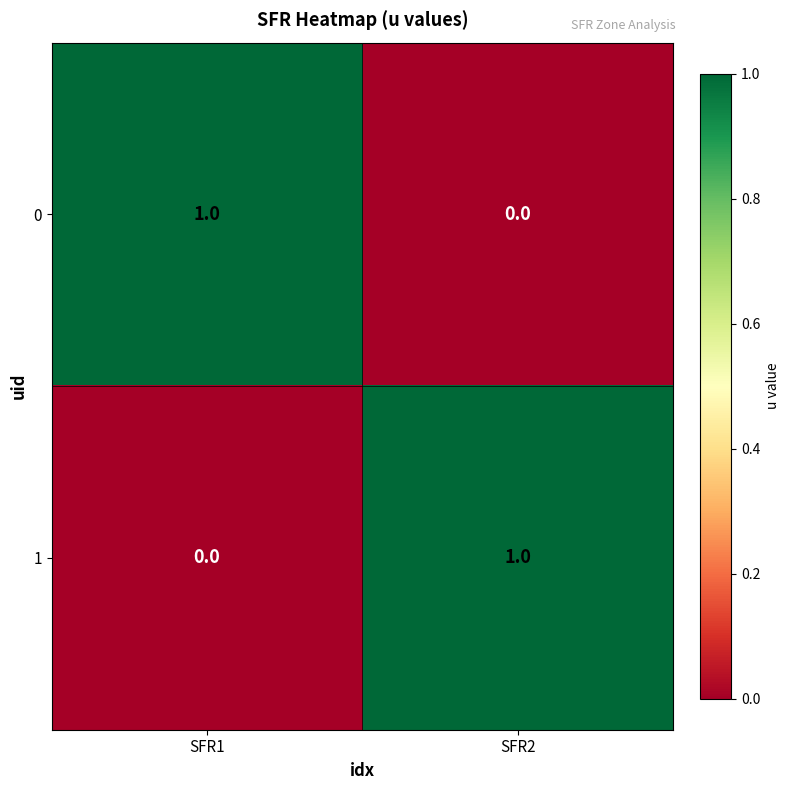

Reading left to right, list all the values displayed in this chart.

0: SFR1=1	SFR2=0
1: SFR1=0	SFR2=1